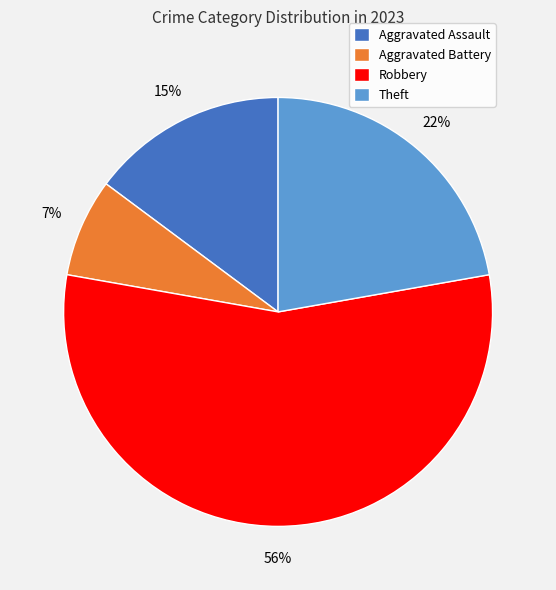

Is Robbery the majority of the pie?

Yes